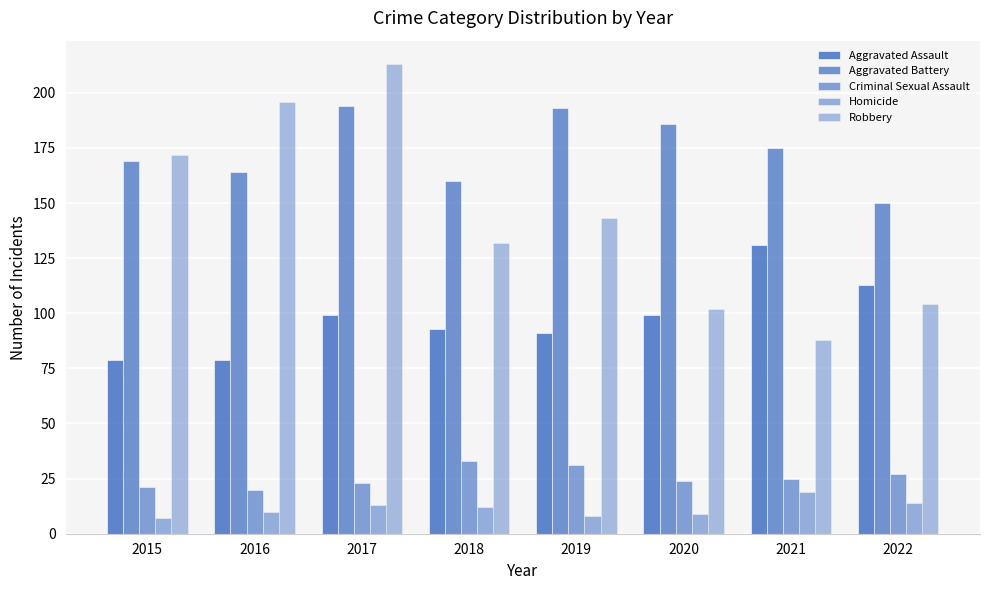

Is it true that Homicide equals 13 at 2017?

True